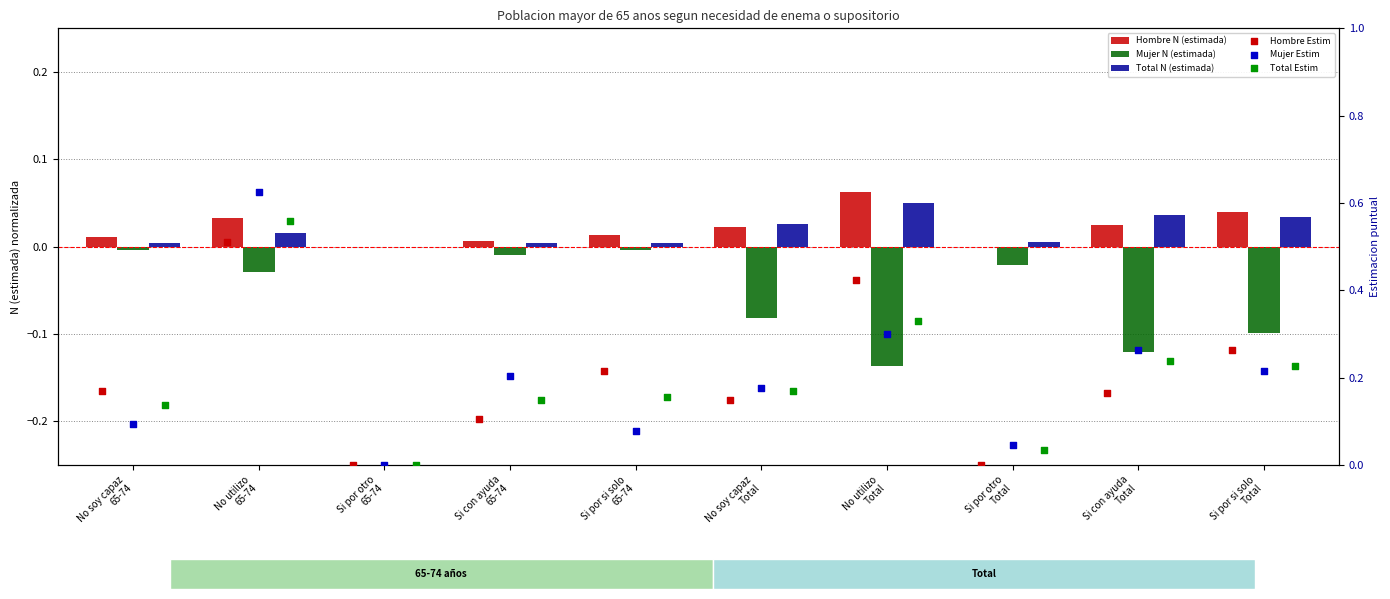

Which series reaches the maximum Y coordinate?

Mujer Estim